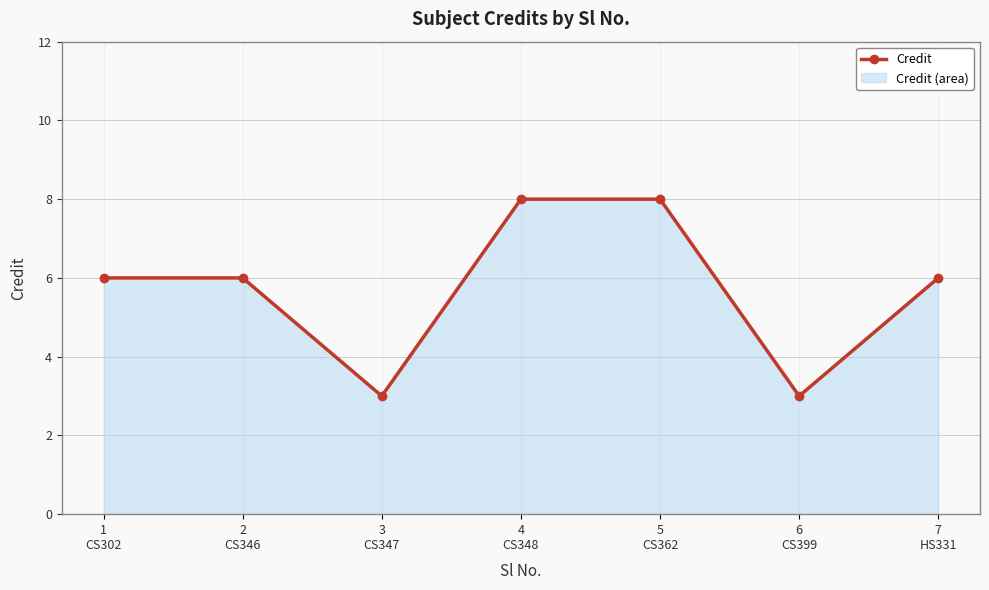

Reading left to right, what are all the values shown in this chart?

6	6	3	8	8	3	6